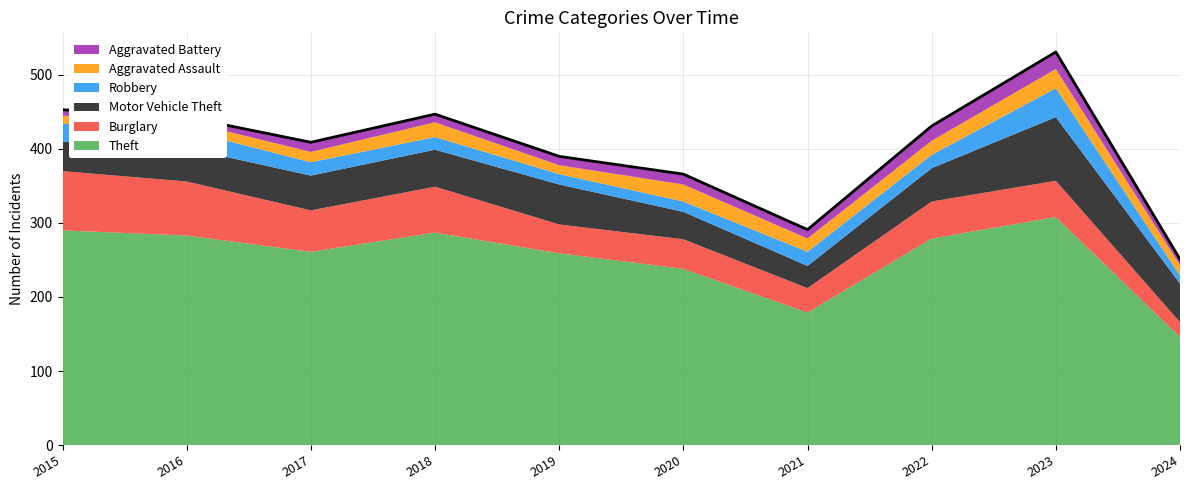

Reading left to right, transcribe all the data shown in this chart.

Theft: 290	283	261	287	259	238	179	279	308	146
Burglary: 80	73	56	62	39	40	33	50	49	20
Motor Vehicle Theft: 40	45	47	50	54	37	30	45	86	52
Robbery: 24	24	18	17	14	14	19	18	39	11
Aggravated Assault: 11	12	14	20	12	23	18	19	26	14
Aggravated Battery: 8	6	13	11	12	14	12	20	23	8